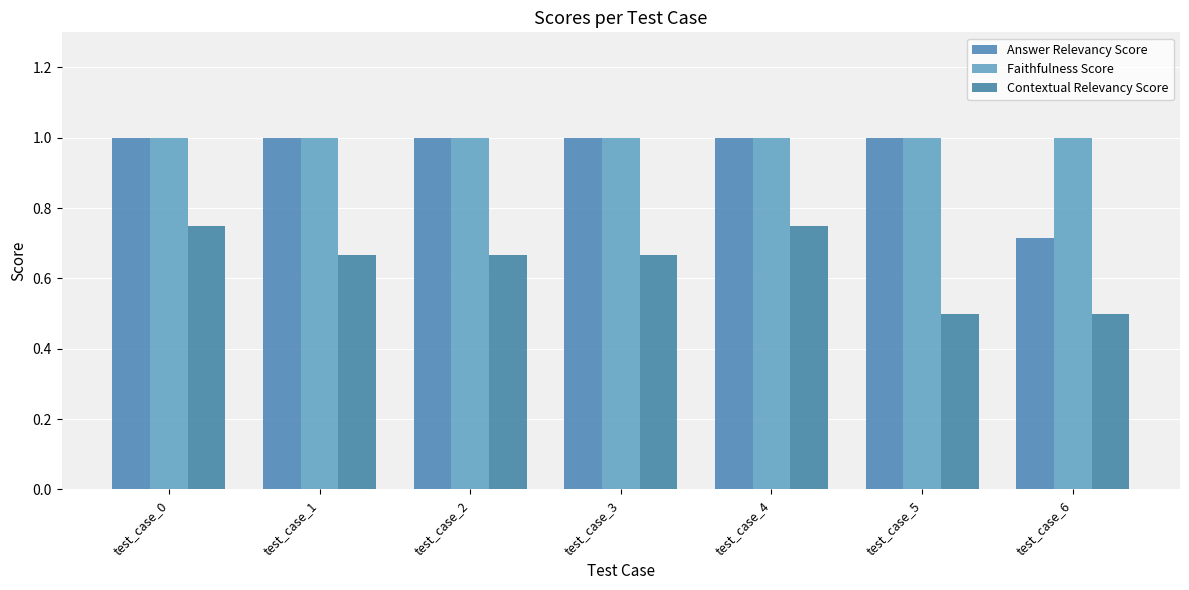

What is the average value of the Answer Relevancy Score series?

1.0